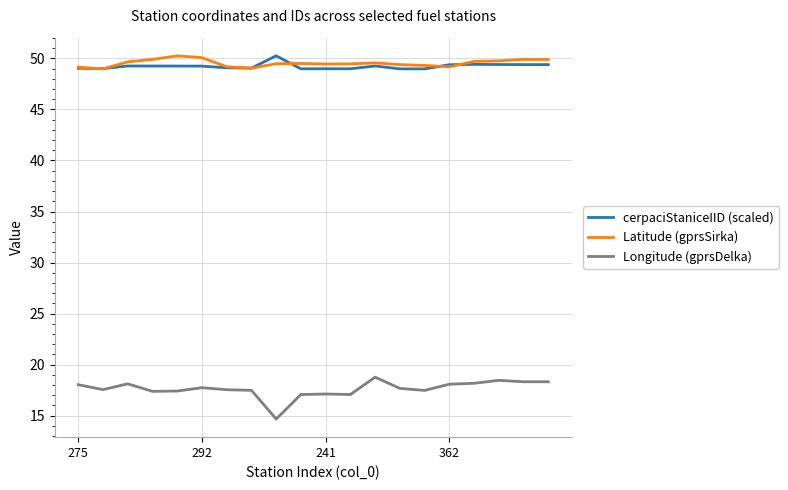

How many categories are shown in the chart?

20